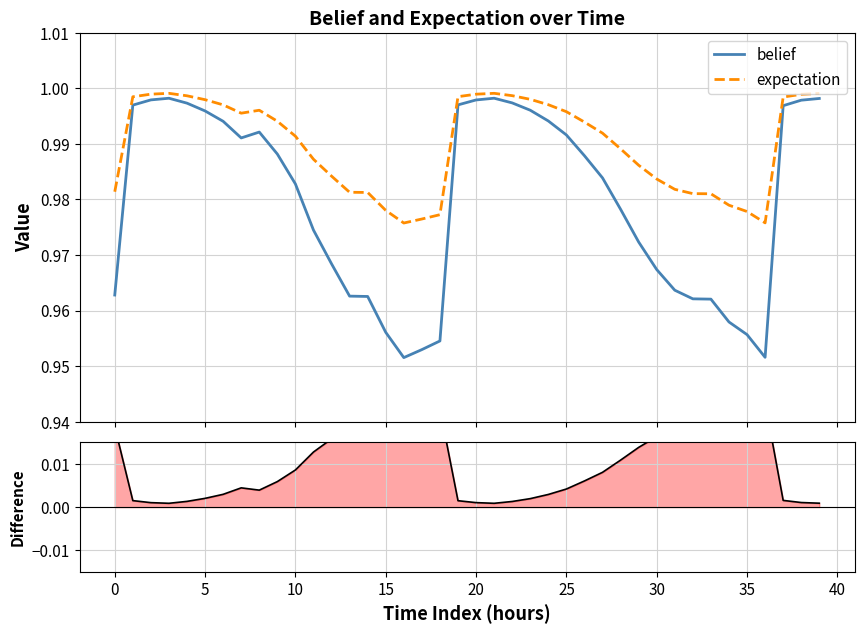

Count the number of categories in the chart.

40